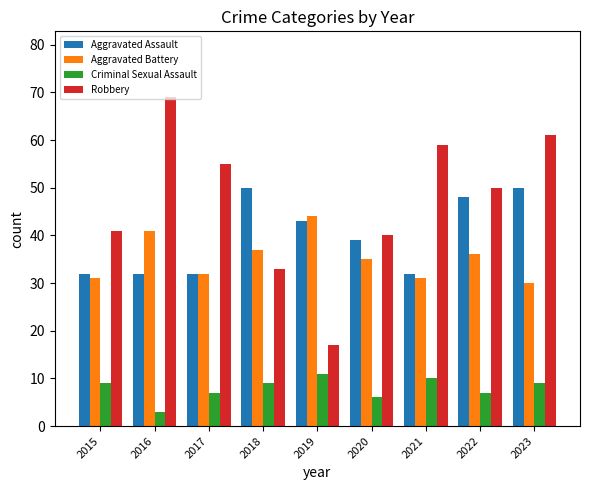

Rank the series at 2022 from highest to lowest value.

Robbery, Aggravated Assault, Aggravated Battery, Criminal Sexual Assault